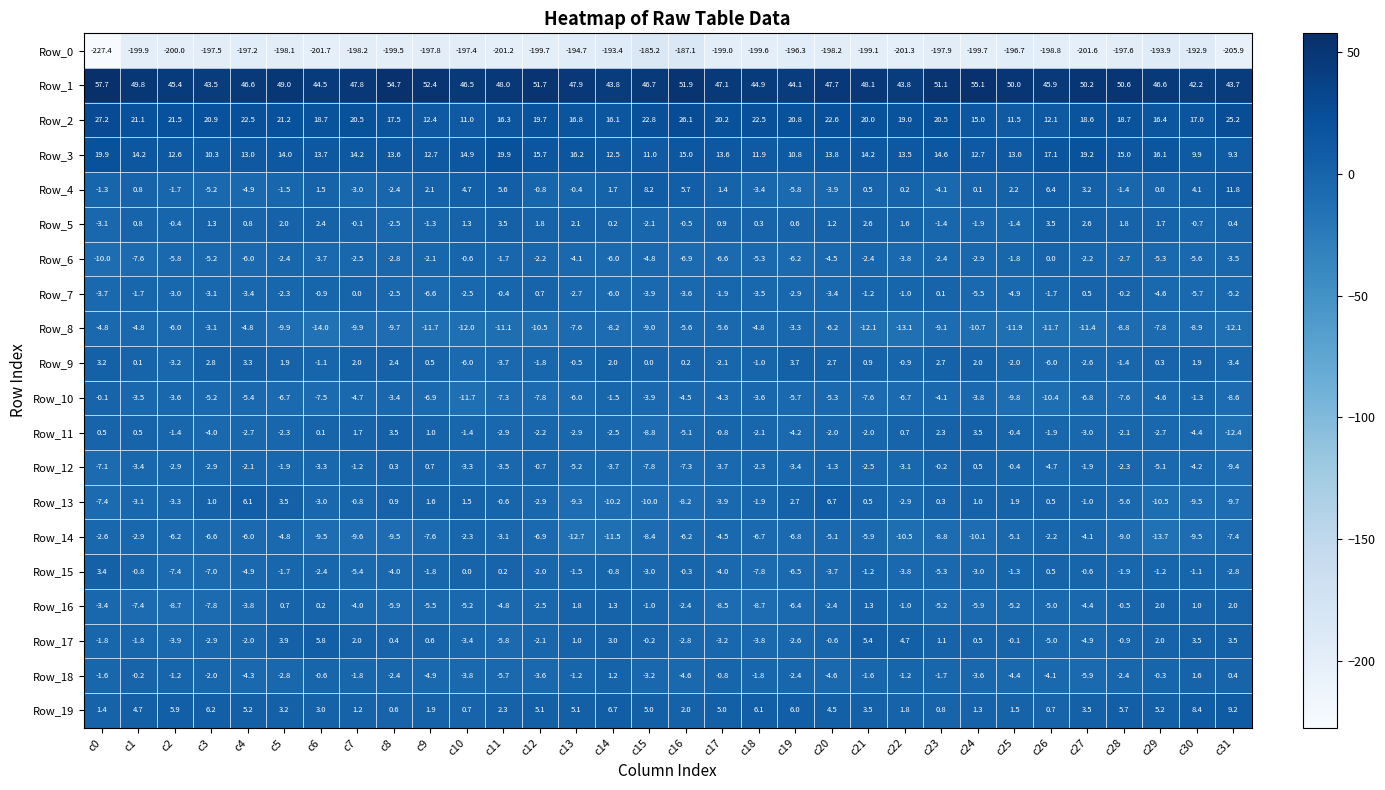

What is the total value across all series at c0?

-161.0